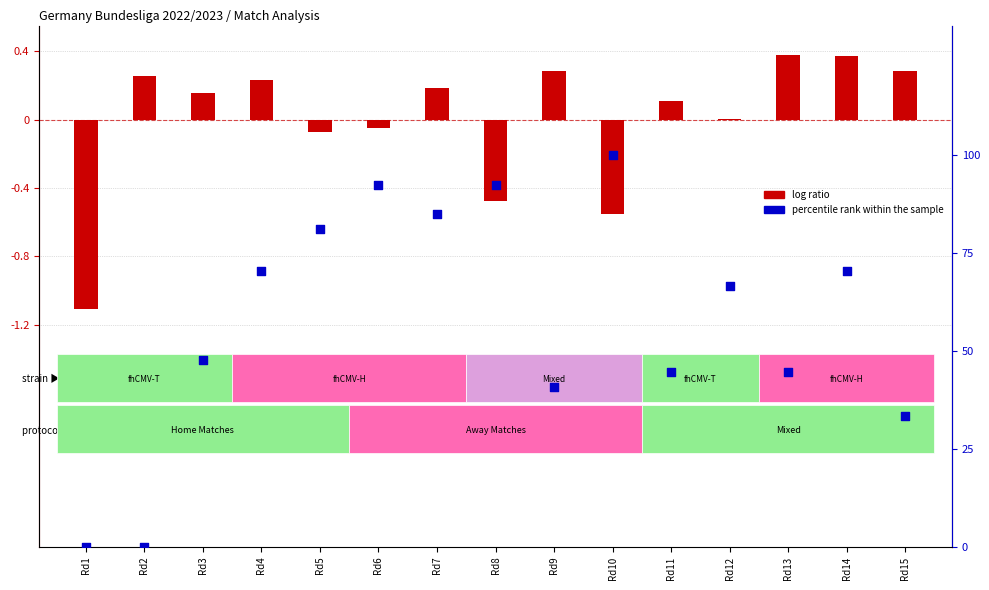

Which series reaches the minimum Y coordinate?

log ratio